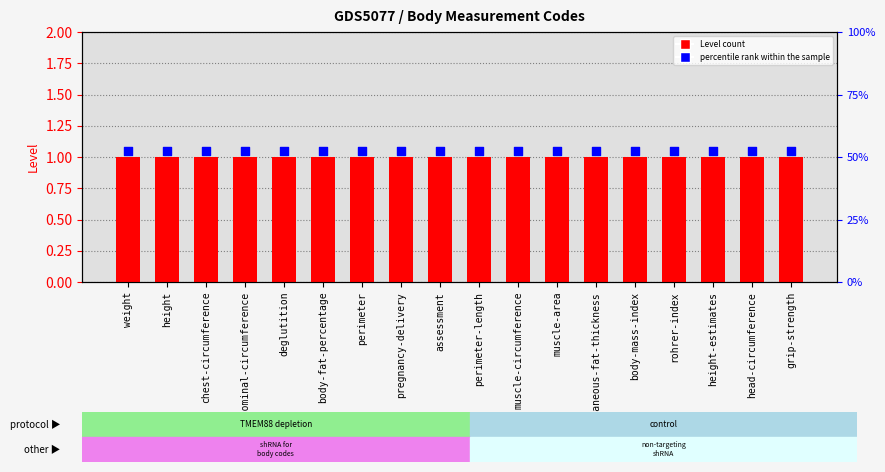

Which series reaches the minimum Y coordinate?

Level